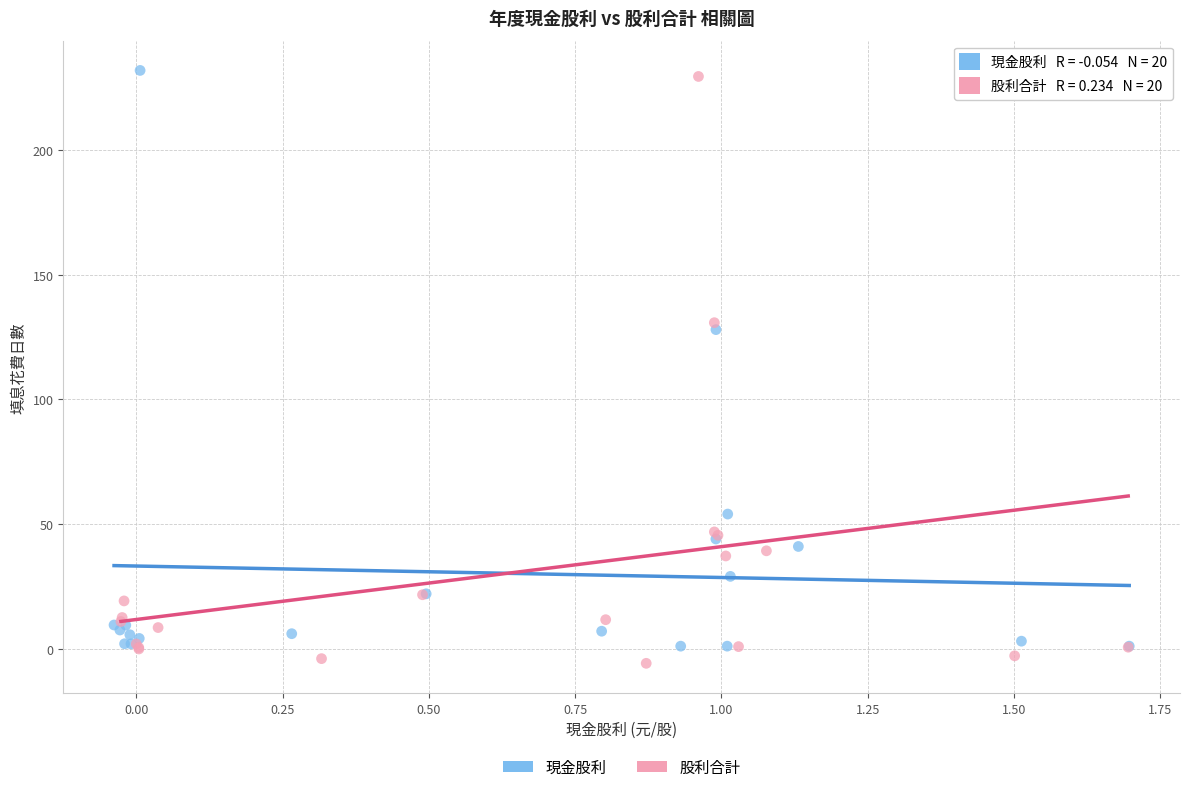

What are all the series names shown in the legend?

現金股利, 股利合計